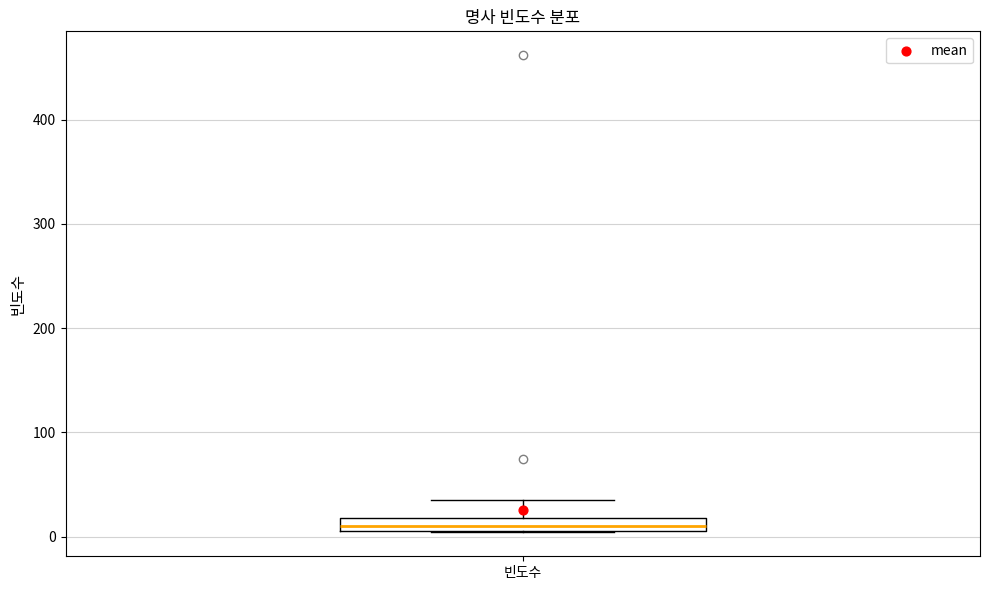

Where does the upper whisker of the box for 빈도수 end on the y-axis? The values are not printed on the chart, so give them approximately, as read against the axis.

40